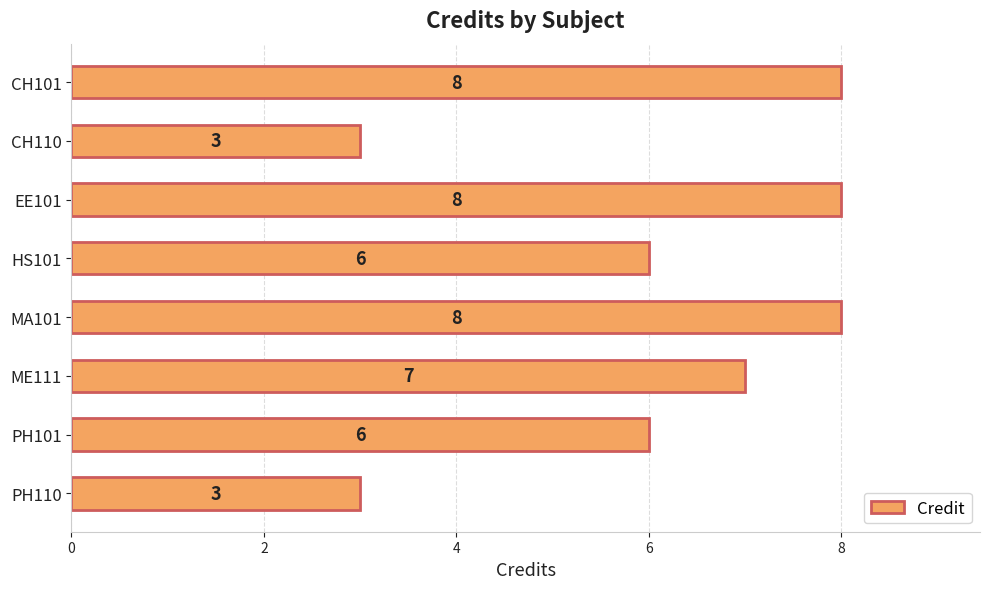

What is the average value?

6